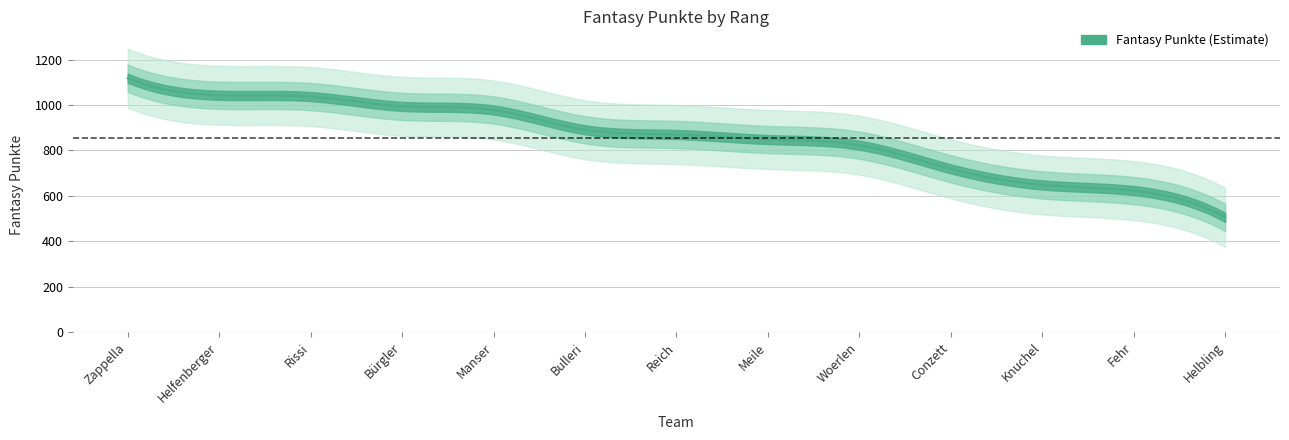

At which category does the chart reach its peak across all series?

Zappella